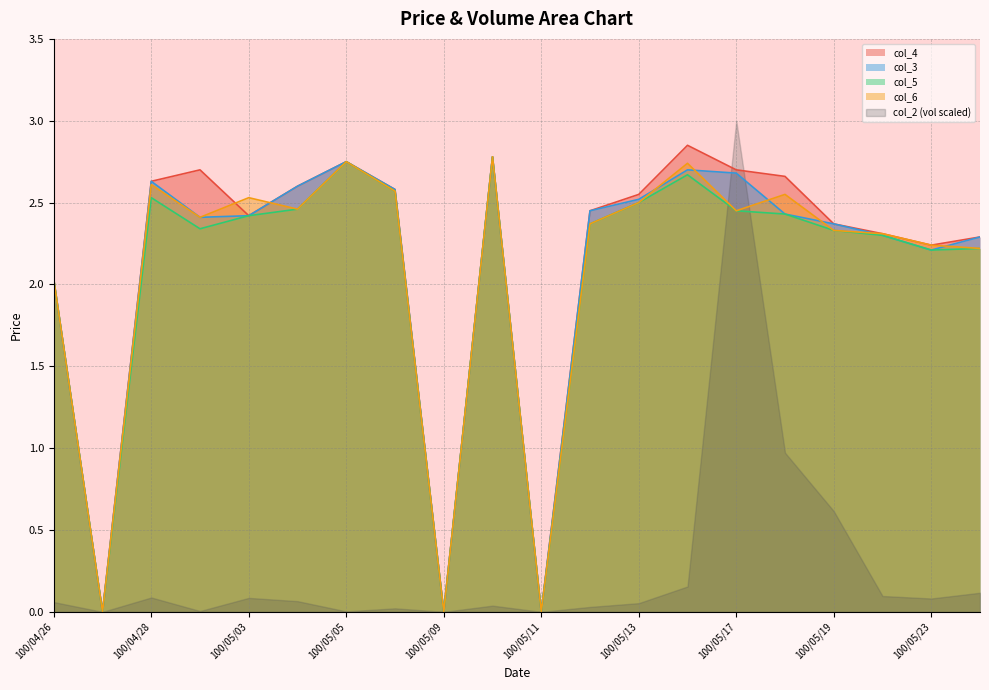

True or false: col_3 and col_4 intersect in this chart.

False